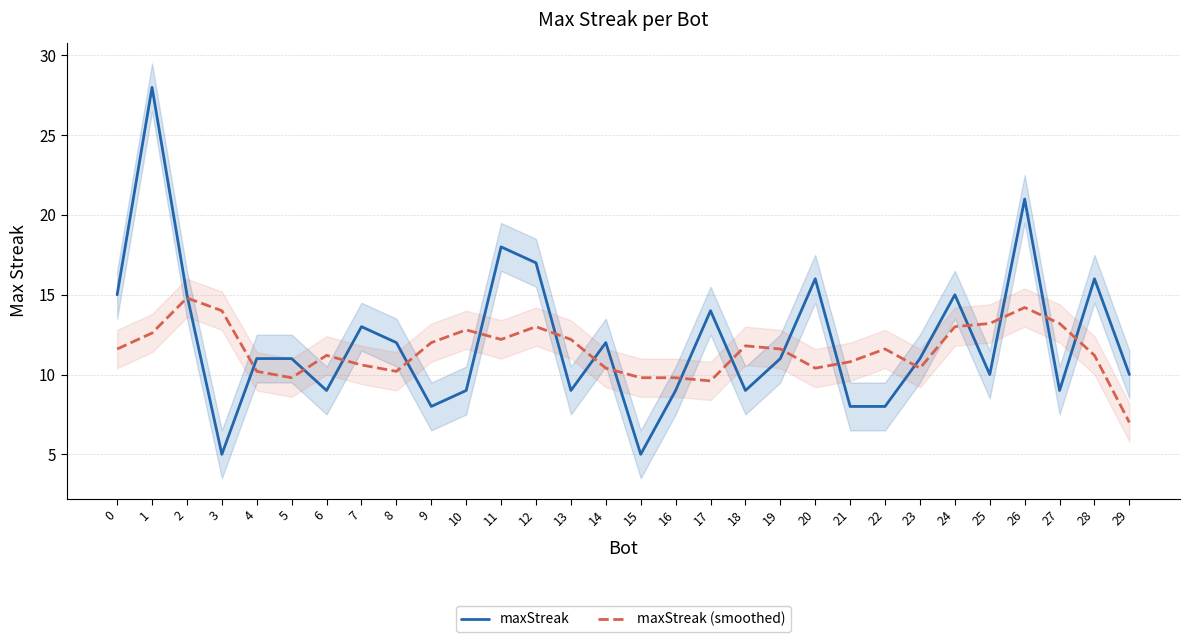

How many data points in maxStreak are less than 11?

13